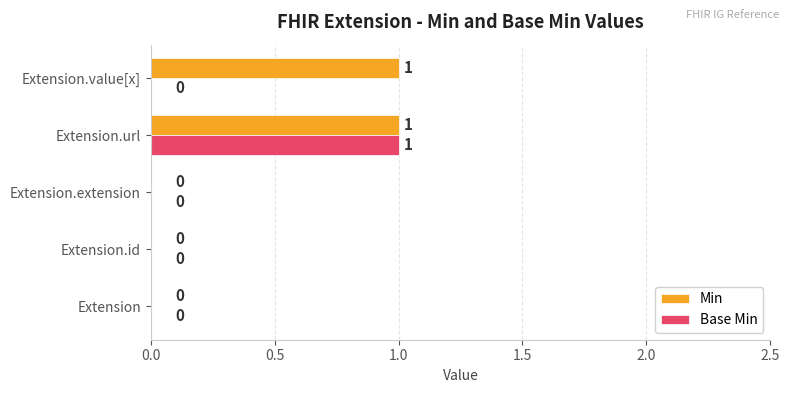

The value of Min at Extension is 0. True or false?

True